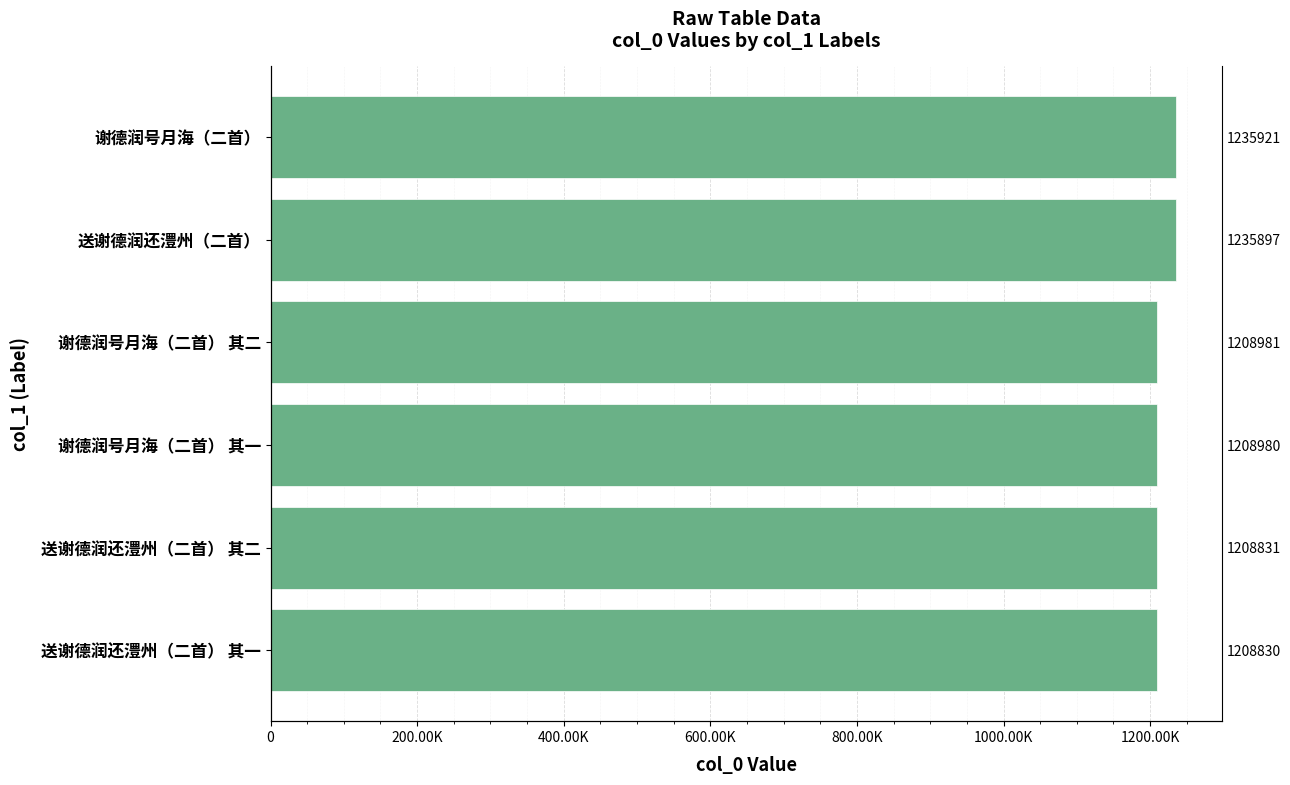

True or false: the data shows 694023 at 谢德润号月海（二首） 其一.

False